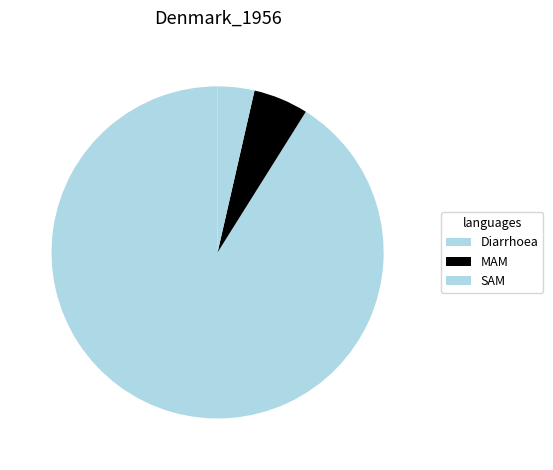

How many segments does this pie chart have?

3